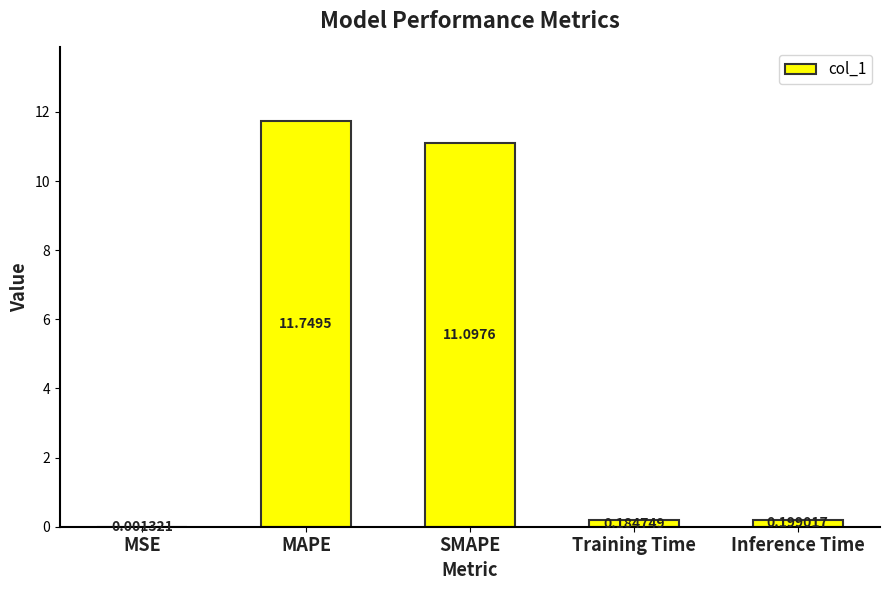

Where is the data nearest to the value 5?

Inference Time